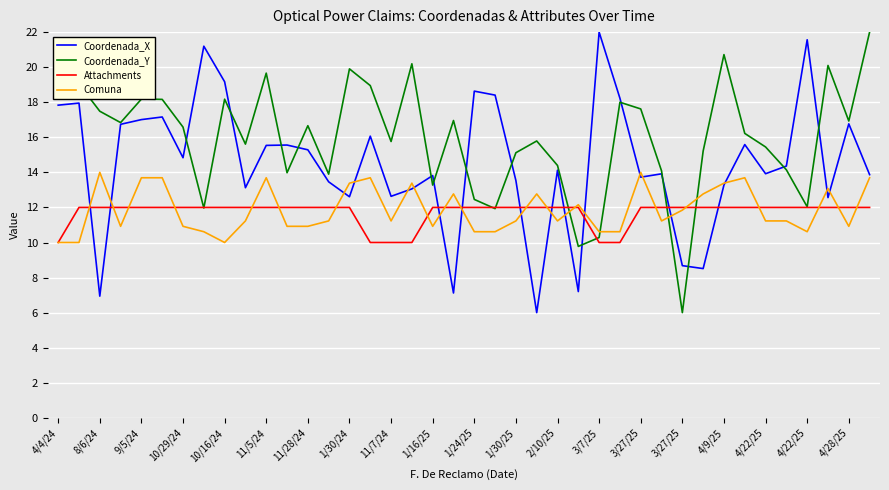

What is the highest value of the Attachments series?

12.0